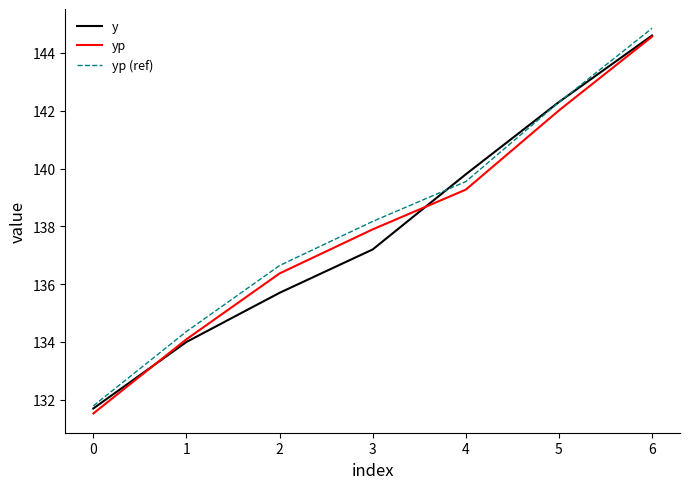

What are all the series names shown in the legend?

y, yp, yp (ref)